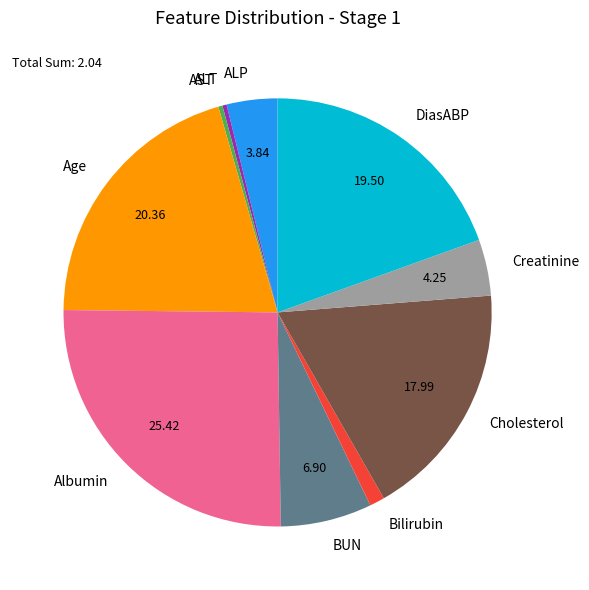

Approximately how many times larger is the value at DiasABP compared to Bilirubin?

17.2